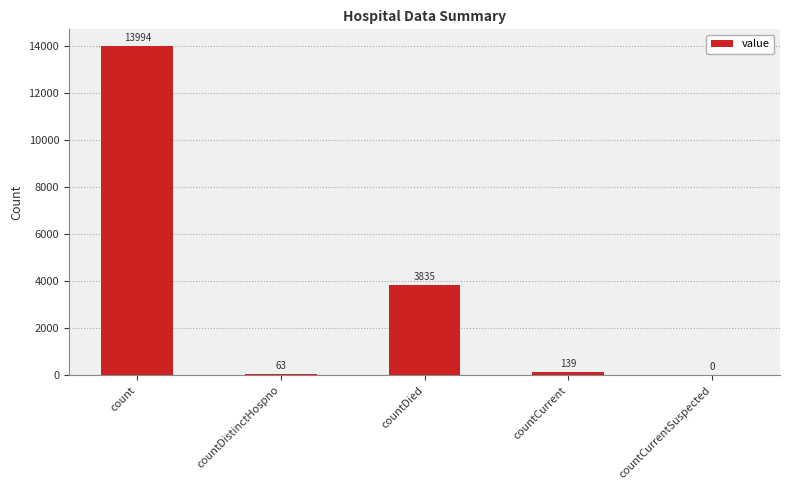

Where does the data first go above 139?

count